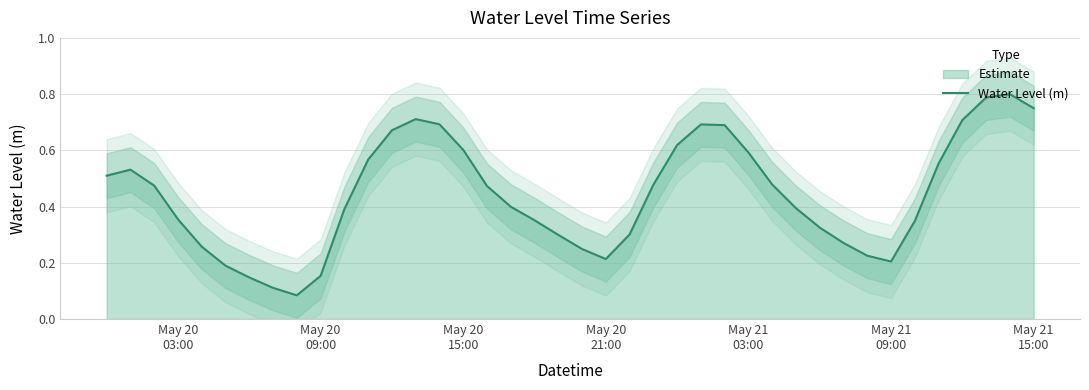

The value at 36 is 1.1. True or false?

False